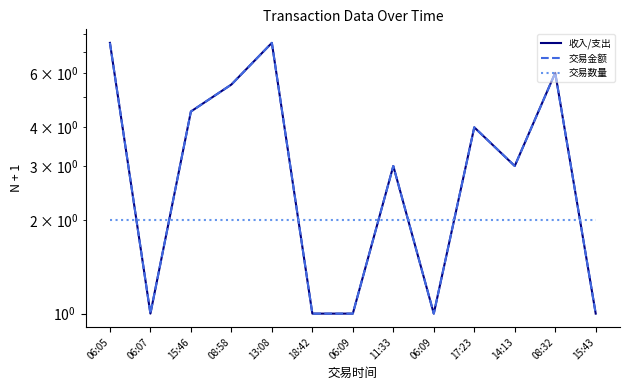

The value of 收入/支出 at 18:42 is 1.0. True or false?

True